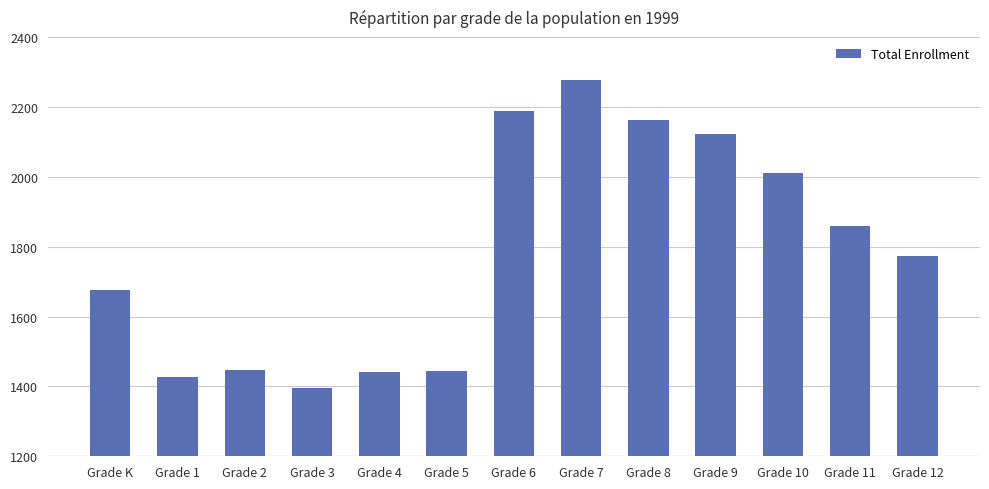

What is the difference between the second highest and second lowest values?

760